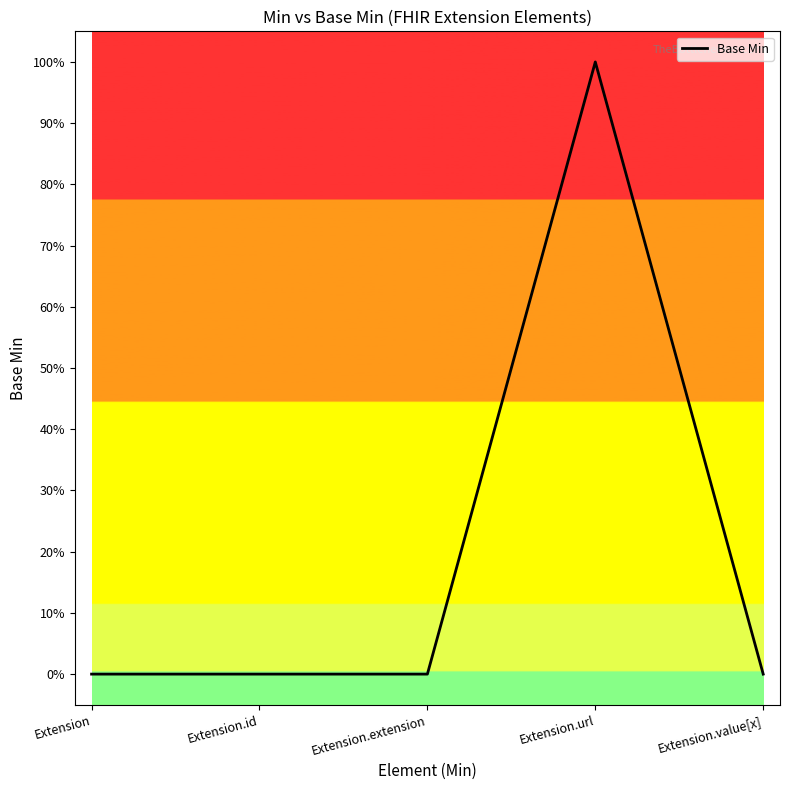

List the labels in order of value, smallest first.

Extension, Extension.id, Extension.extension, Extension.value[x], Extension.url